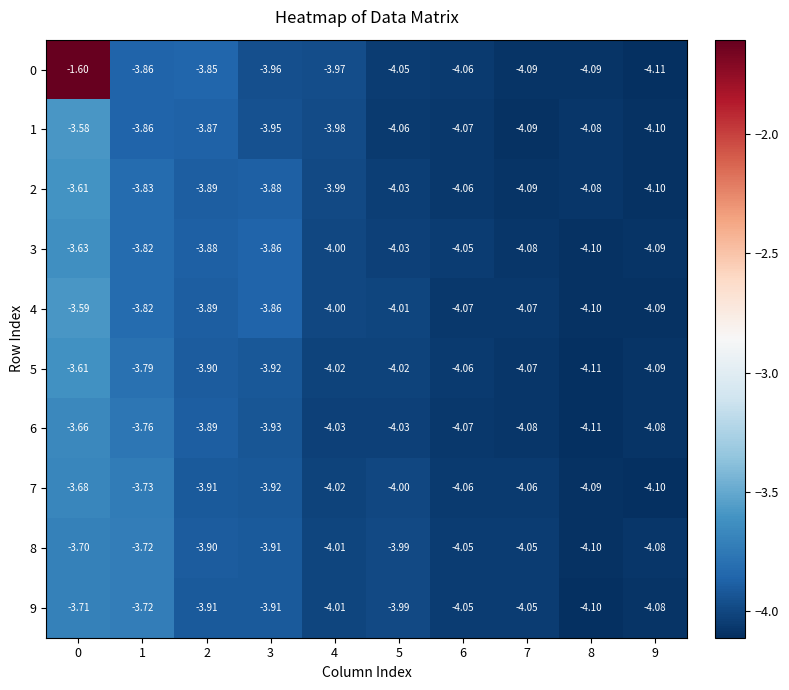

Is the value of 9 at 1 greater than the value of 6 at 0?

No